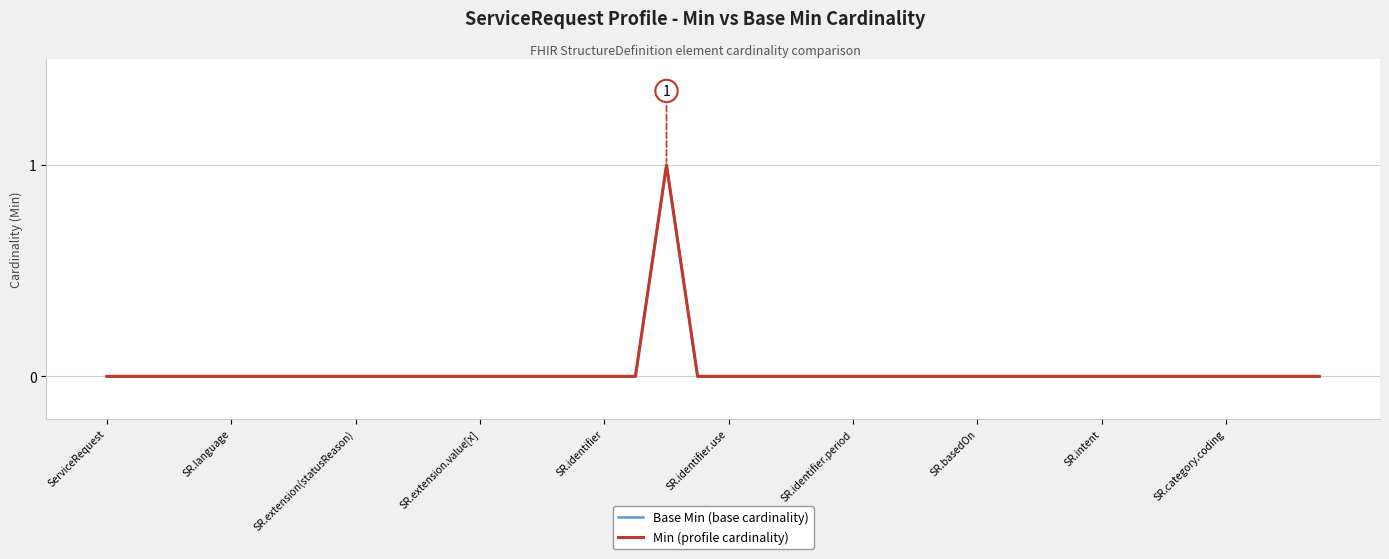

True or false: Min (profile cardinality) and Base Min (base cardinality) intersect in this chart.

False